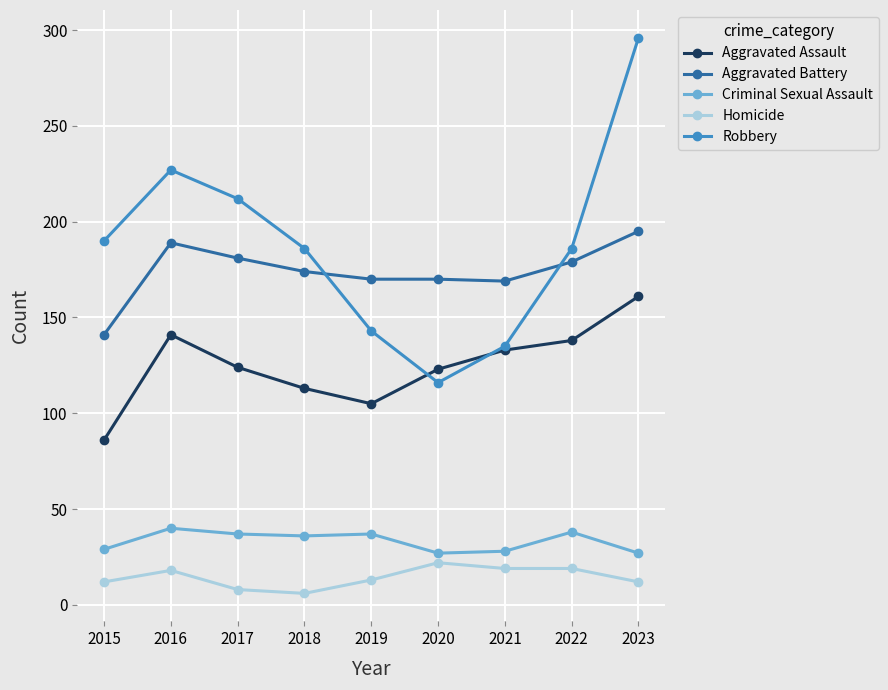

What is the maximum value for Aggravated Battery?

195